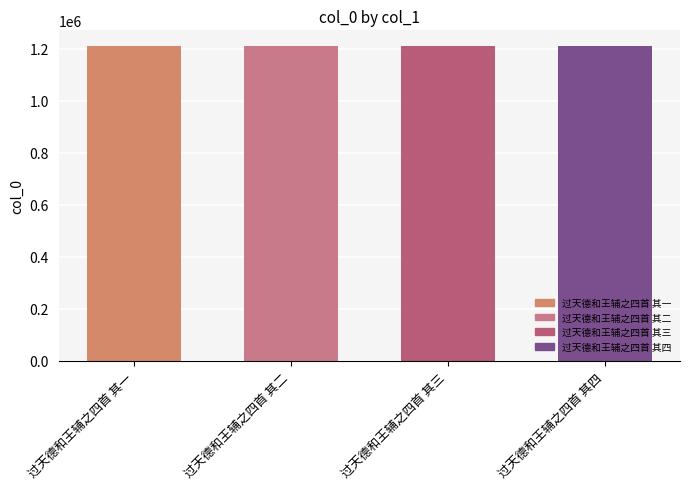

What is the greatest value displayed?

1209399